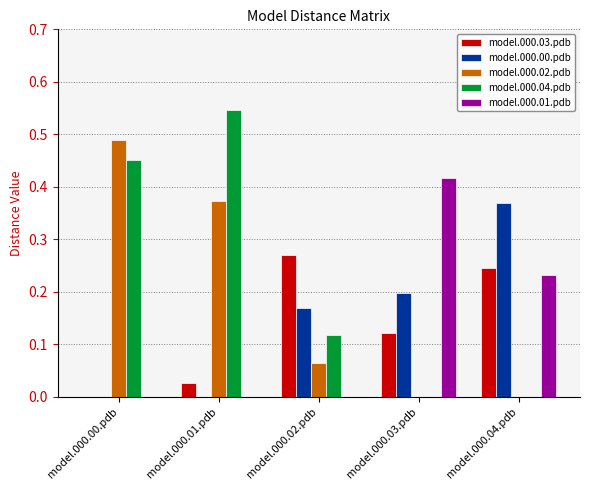

Which category has the highest value across all series?

model.000.01.pdb